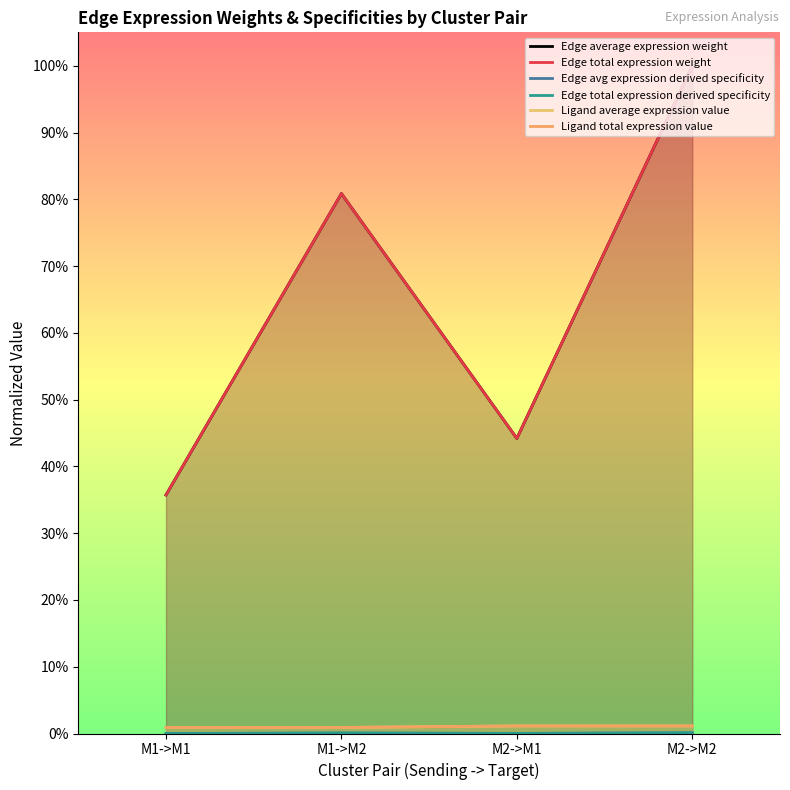

Read the Edge average expression weight value at M2->M2.

1.0